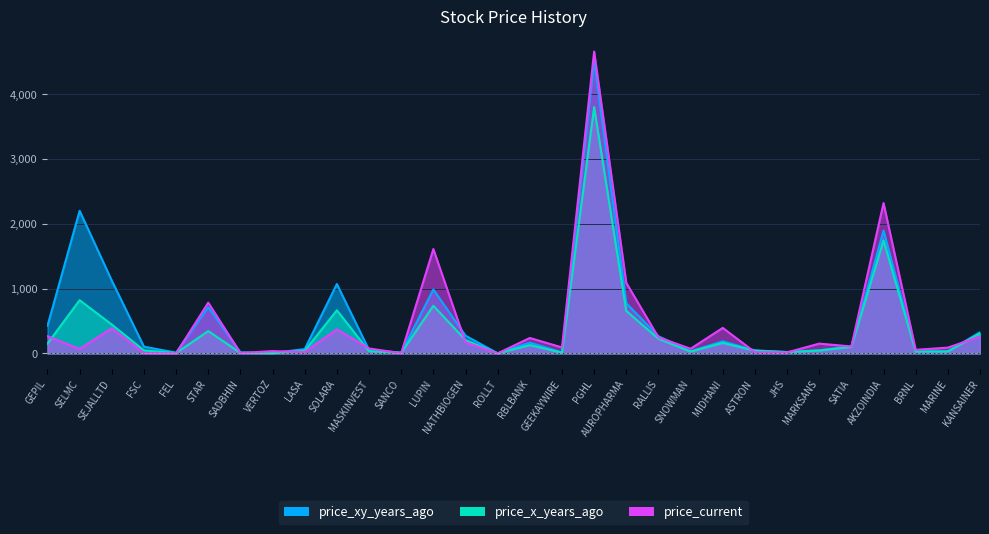

True or false: price_x_years_ago and price_xy_years_ago cross at least once.

False